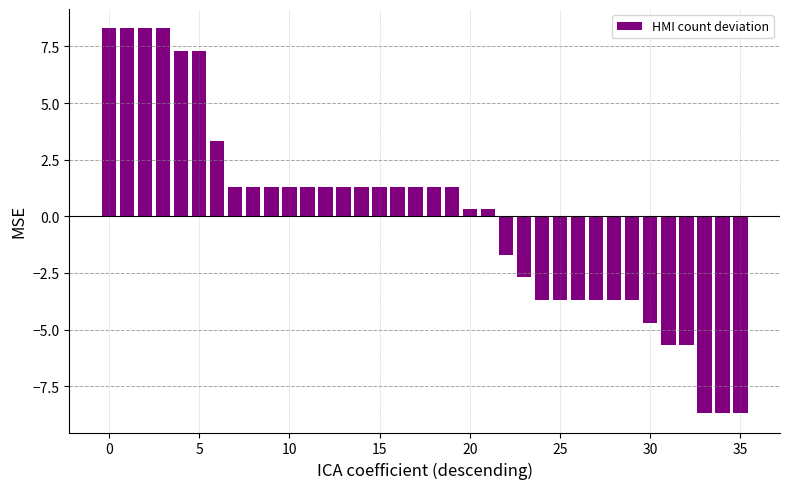

What is the value of the 16th bar from the left?

1.3